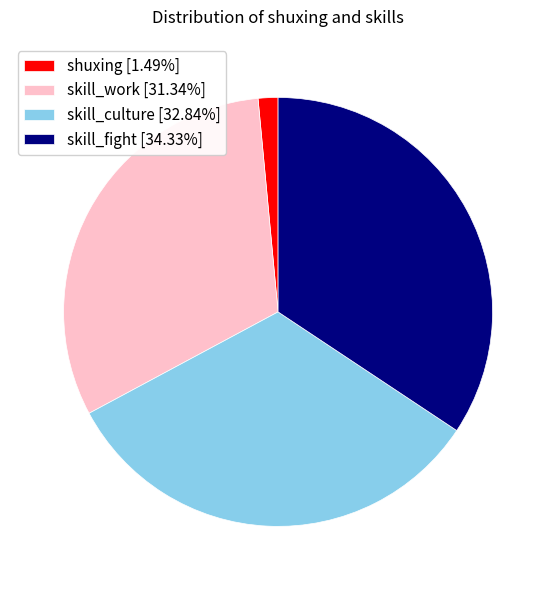

Does any single category account for the majority?

No